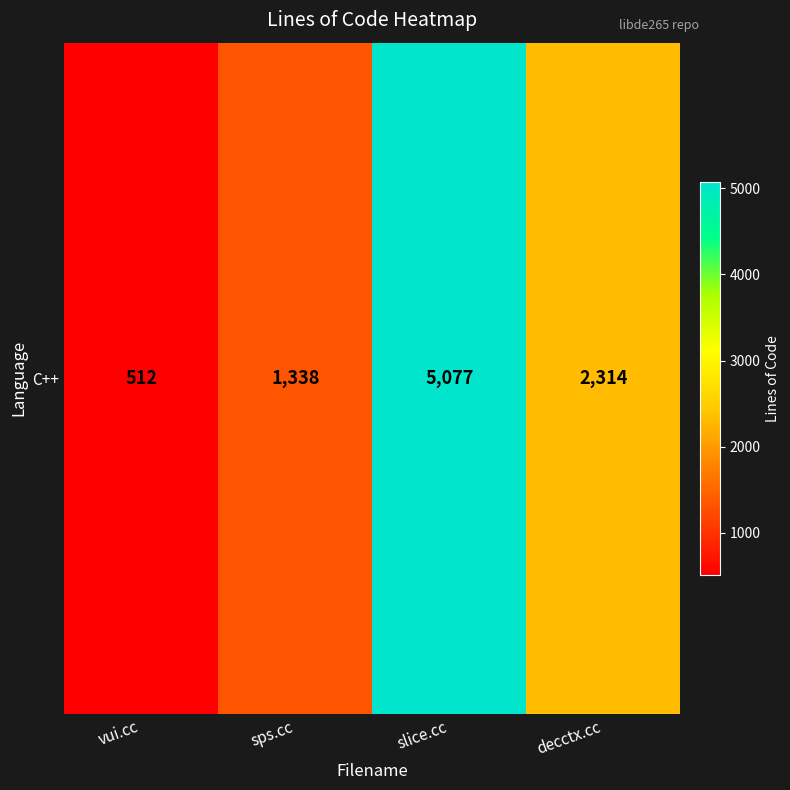

Reading left to right, transcribe all the data shown in this chart.

512	1338	5077	2314